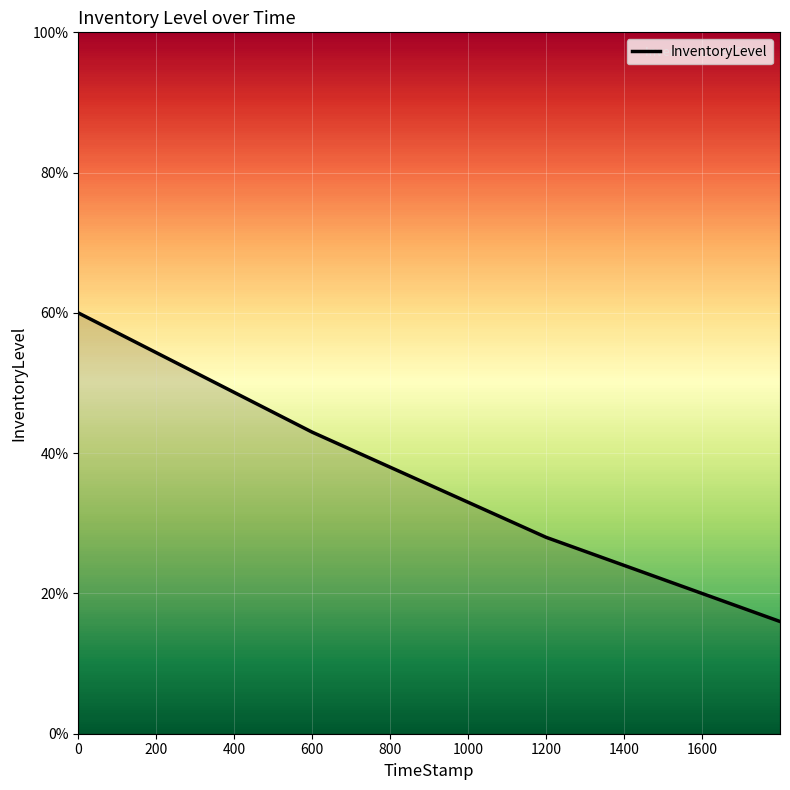

Reading right to left, transcribe all the data shown in this chart.

0.2	0.3	0.4	0.6